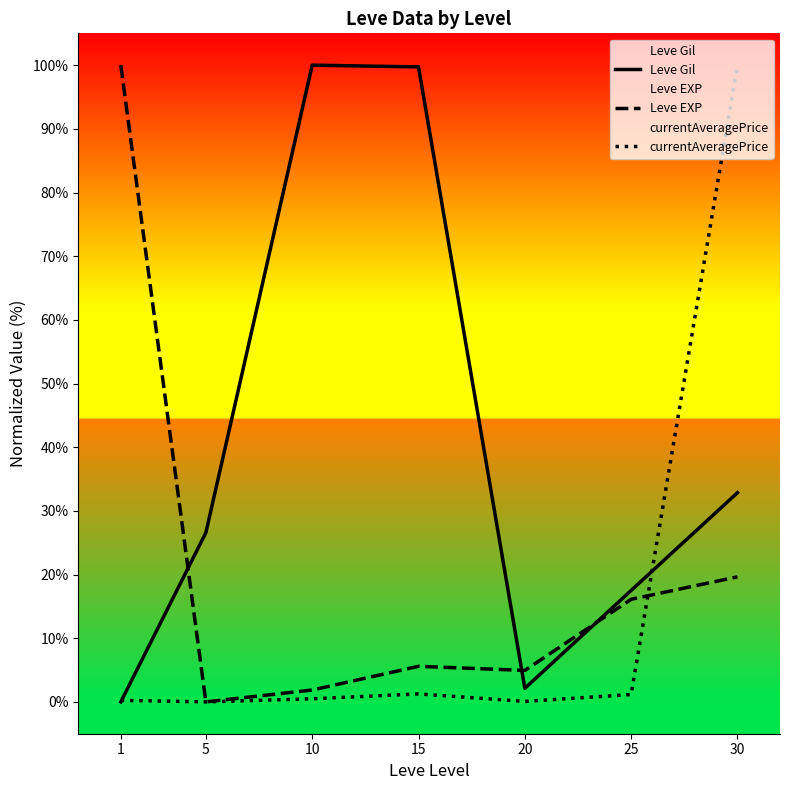

What is the sum of all Leve EXP values?

148.1